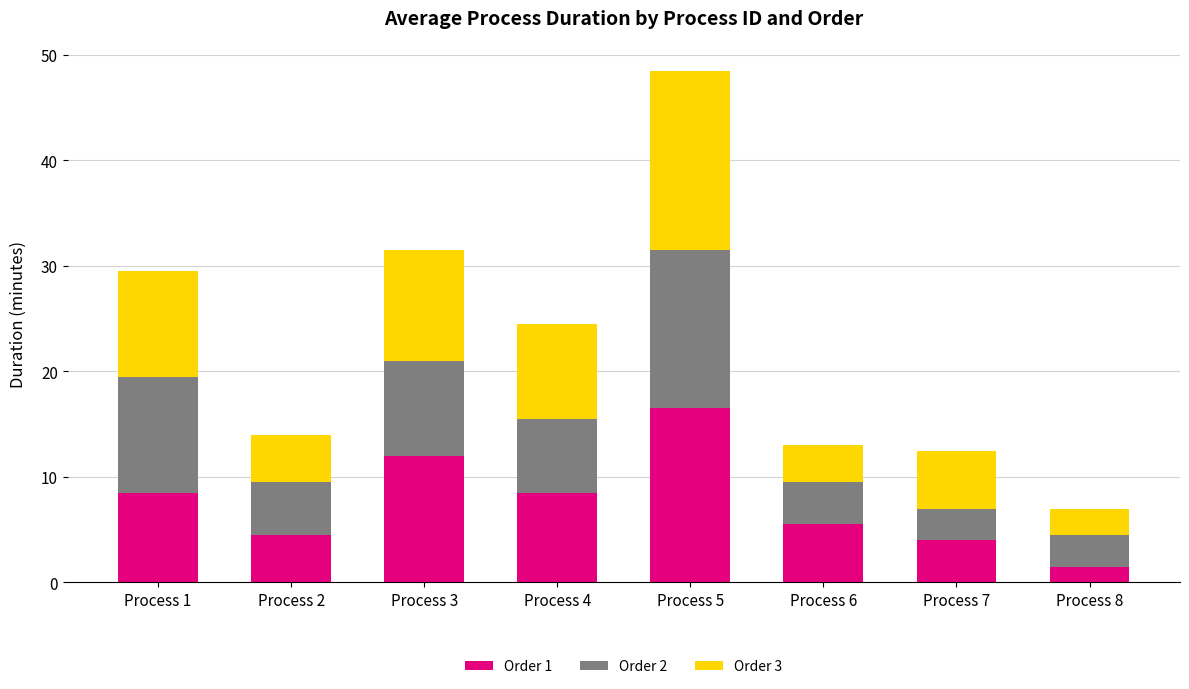

At which label does Order 1 reach its minimum?

Process 8